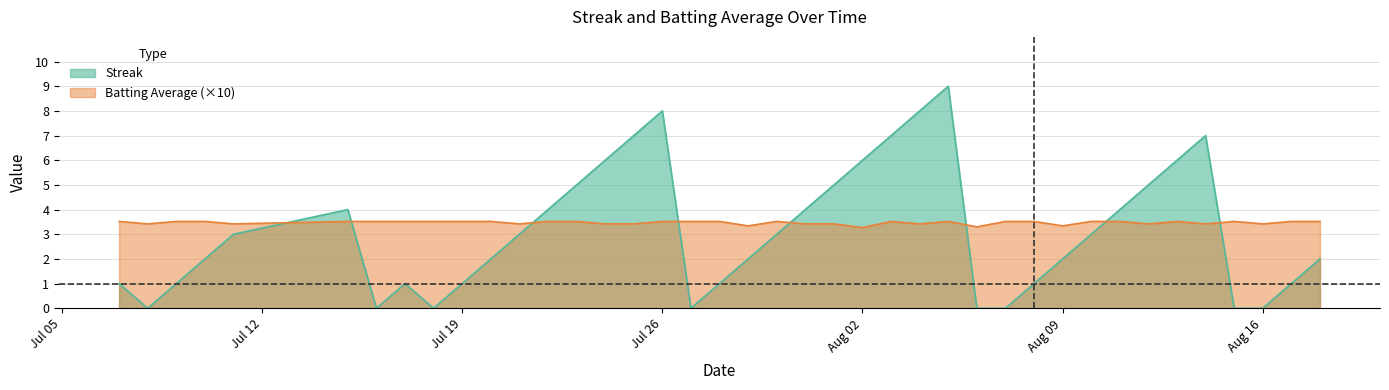

Is the value of Streak at 2010-08-13 greater than the value of Batting Average1 at 2010-08-12?

Yes